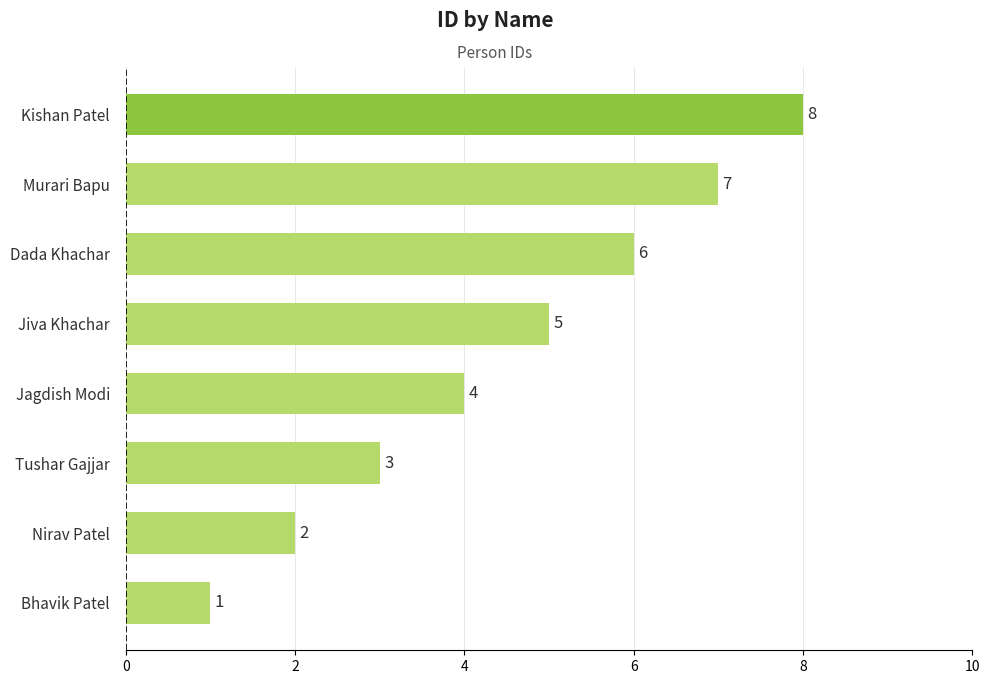

What is the approximate value at Jiva Khachar?

5